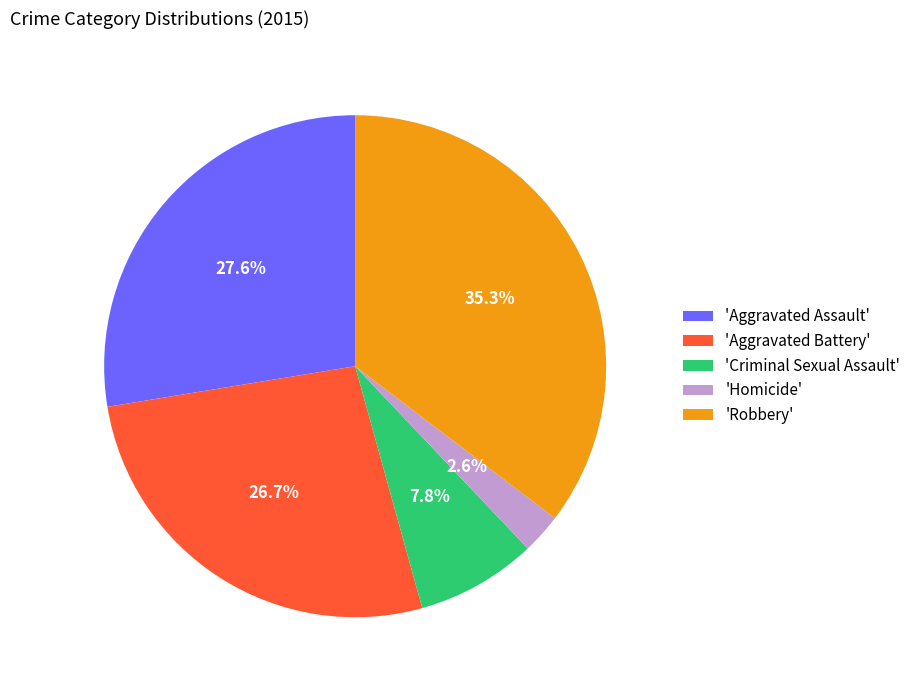

Does 'Aggravated Assault' represent more than half of the total?

No